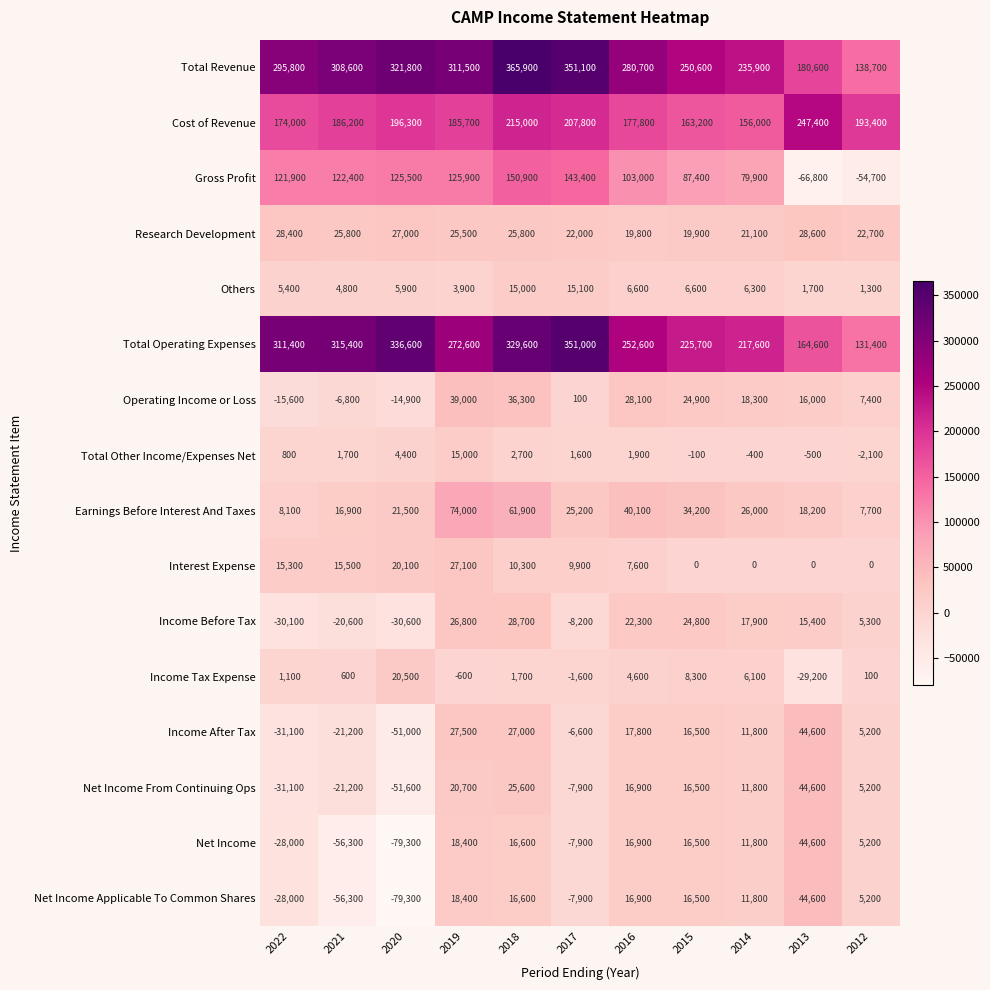

What is the sum of the Earnings Before Interest And Taxes values at 2013 and 2022?

26300